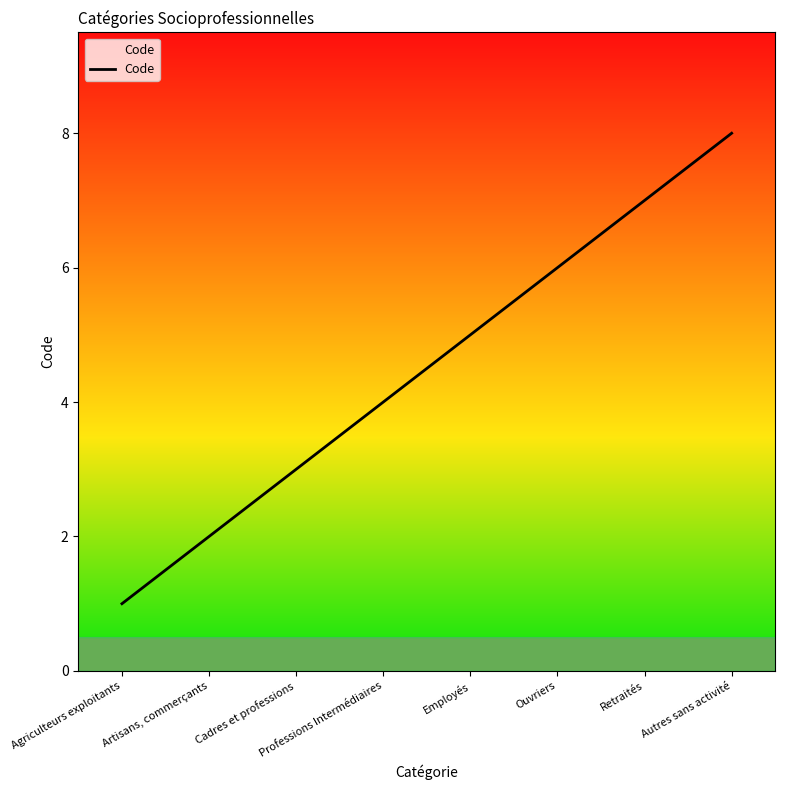

What position from the right is Agriculteurs exploitants?

8